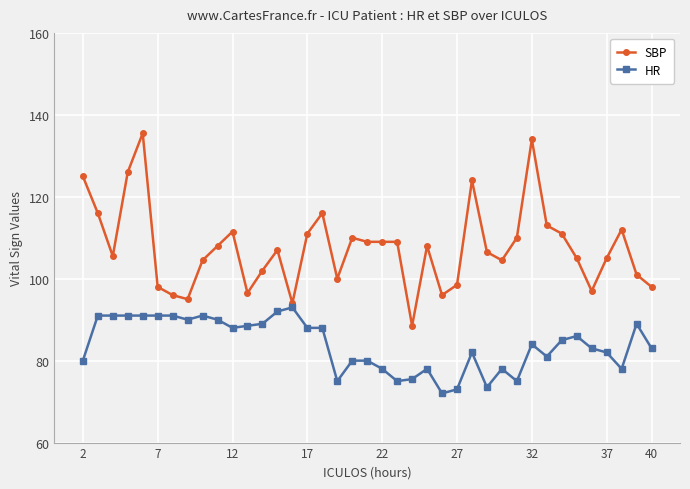

How many data points does each series have?

39